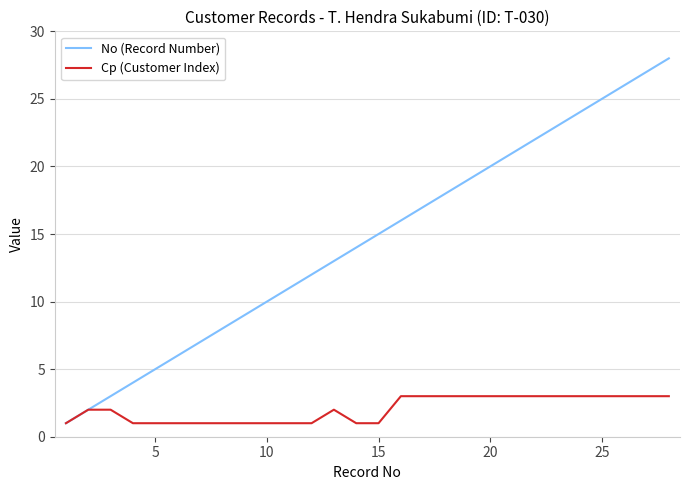

Reading right to left, transcribe all the data shown in this chart.

No (Record Number): 28	27	26	25	24	23	22	21	20	19	18	17	16	15	14	13	12	11	10	9	8	7	6	5	4	3	2	1
Cp (Customer Index): 3	3	3	3	3	3	3	3	3	3	3	3	3	1	1	2	1	1	1	1	1	1	1	1	1	2	2	1